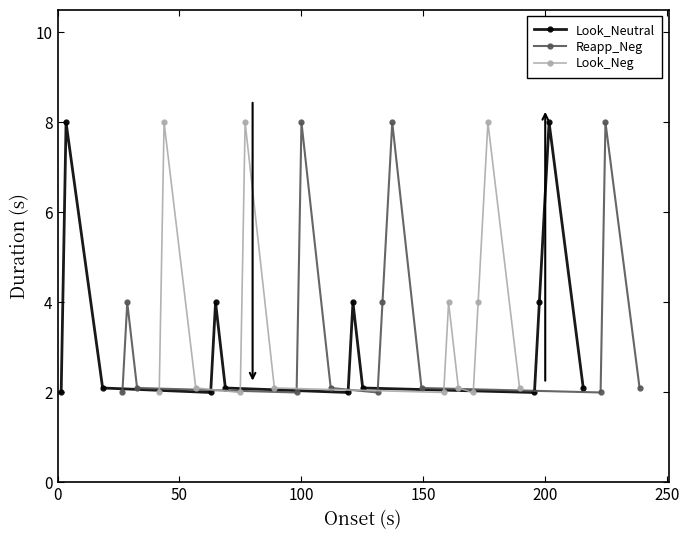

What is the lowest value of the Look_Neg series?

2.0